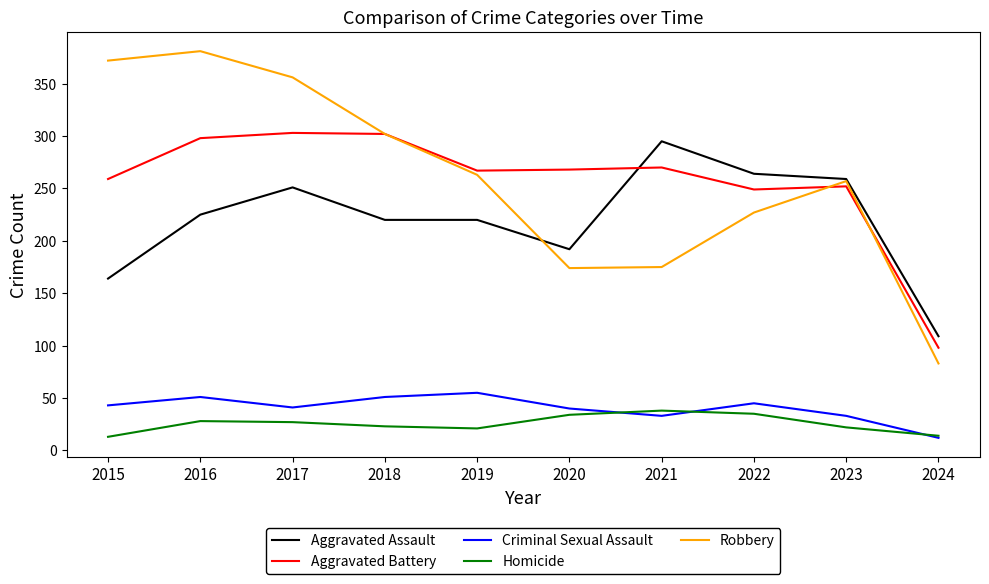

What is the total value across all series at 2015?

851